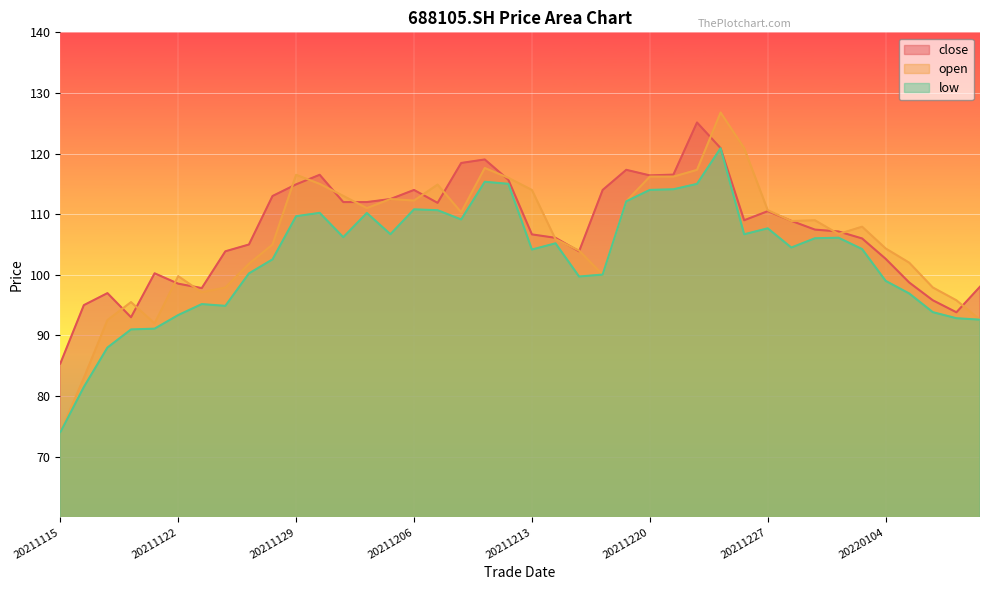

True or false: low and open cross at least once.

False